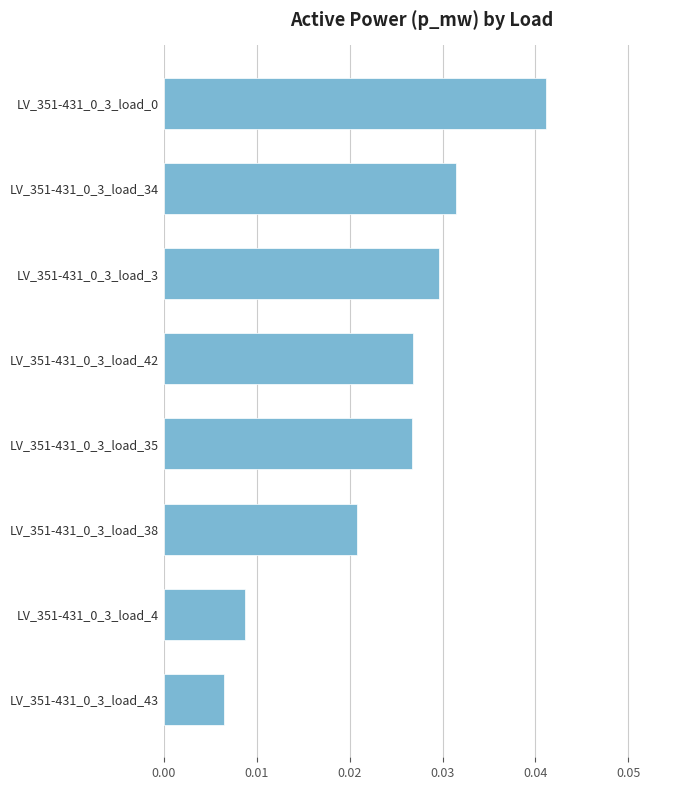

Is it true that the value at LV_351-431_0_3_load_0 is 0.1?

False